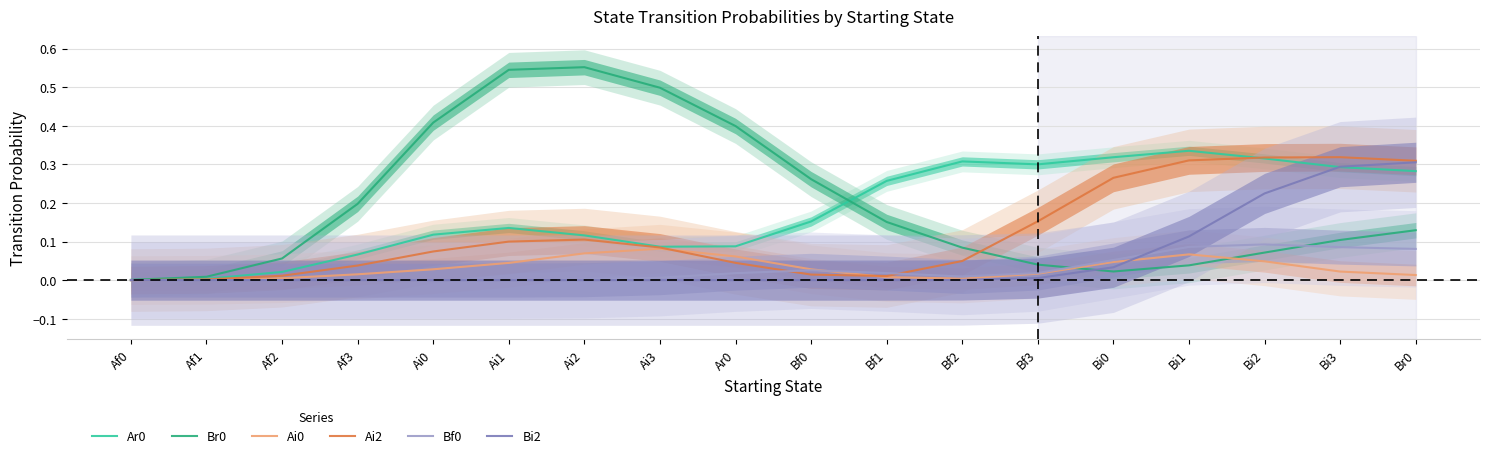

What is the difference between the maximum and minimum values in the Bf0 series?

0.1